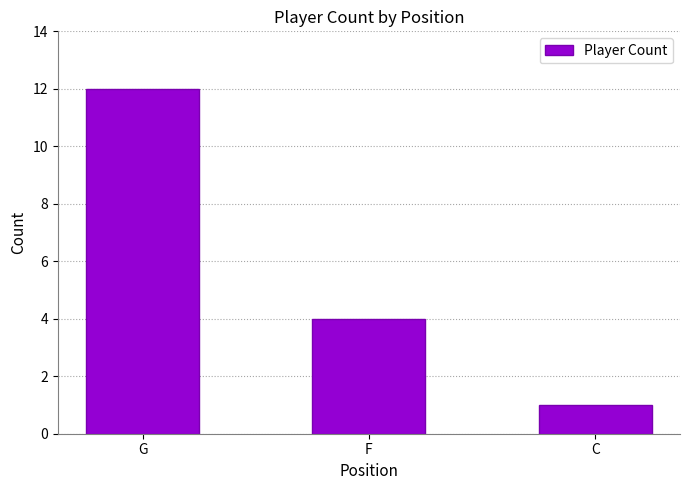

What position from the left is G?

1